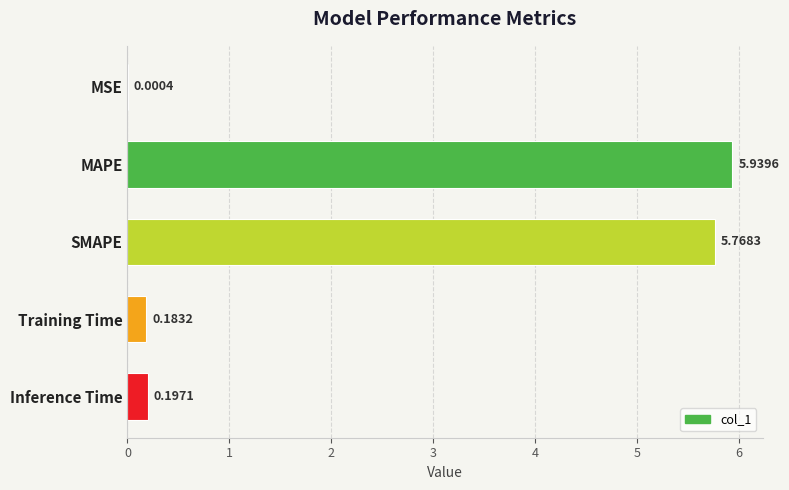

What is the sum of all values?

12.1